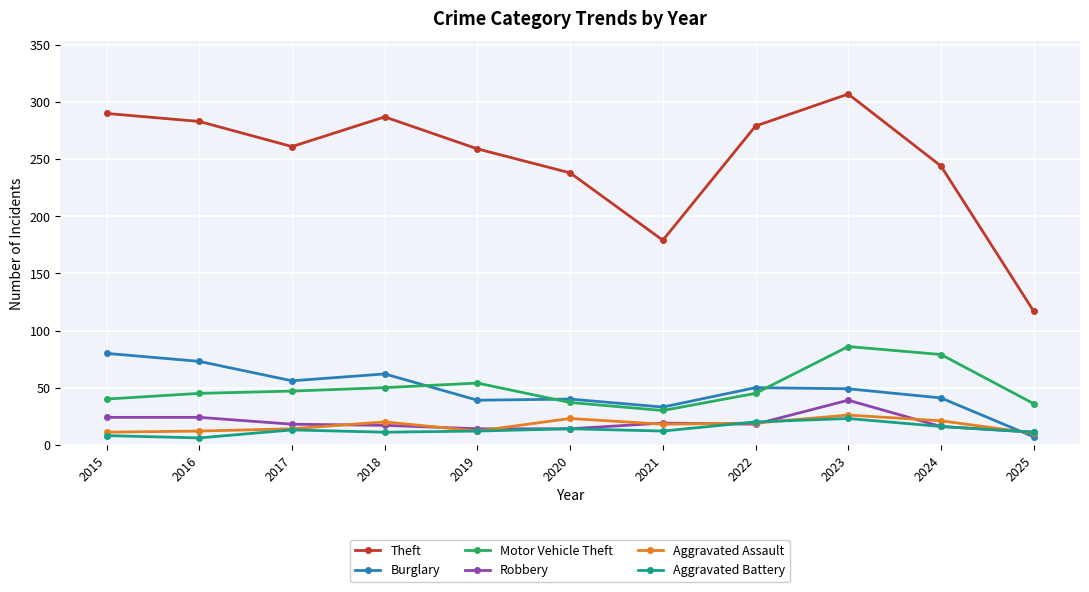

What is the difference between the highest and lowest values at 2023?

284